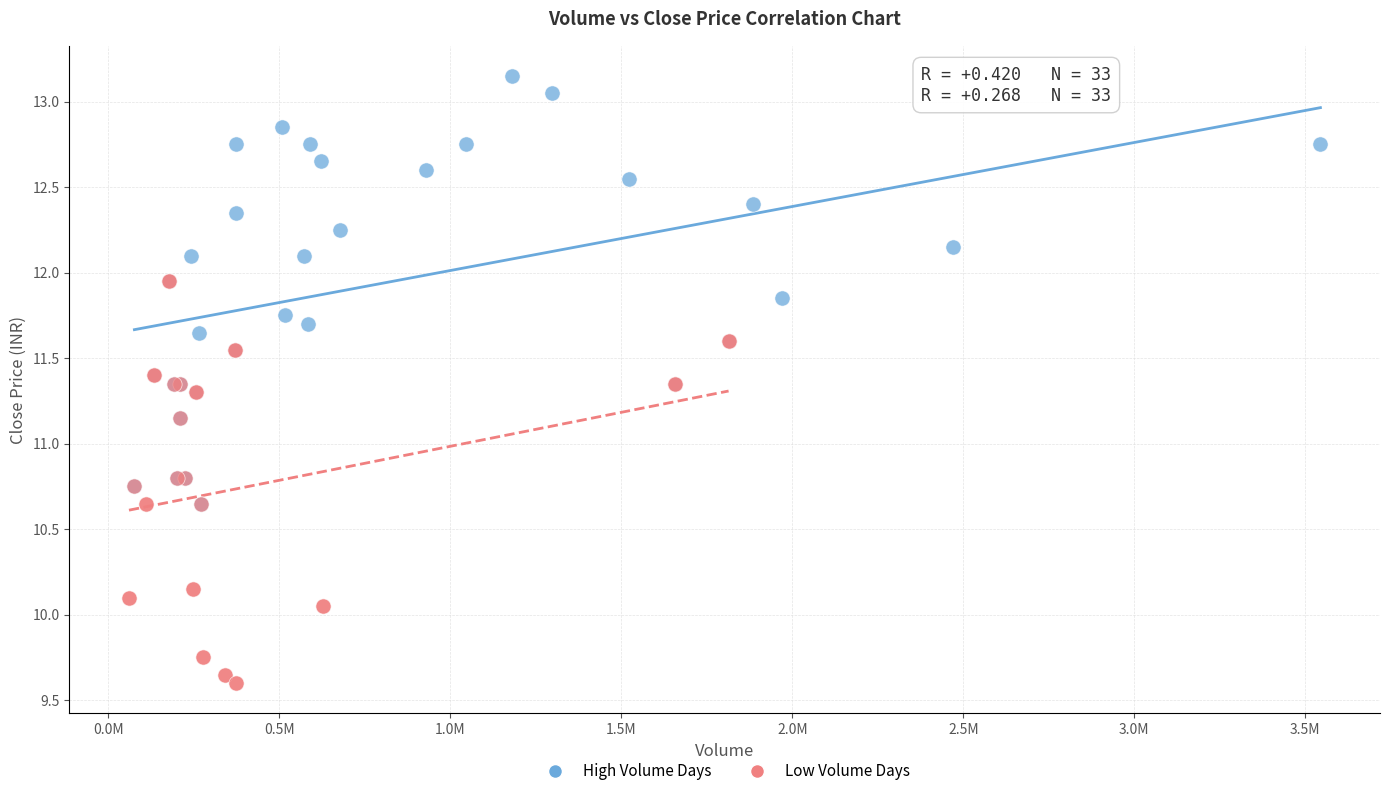

Which series reaches the maximum Y coordinate?

High Volume Days